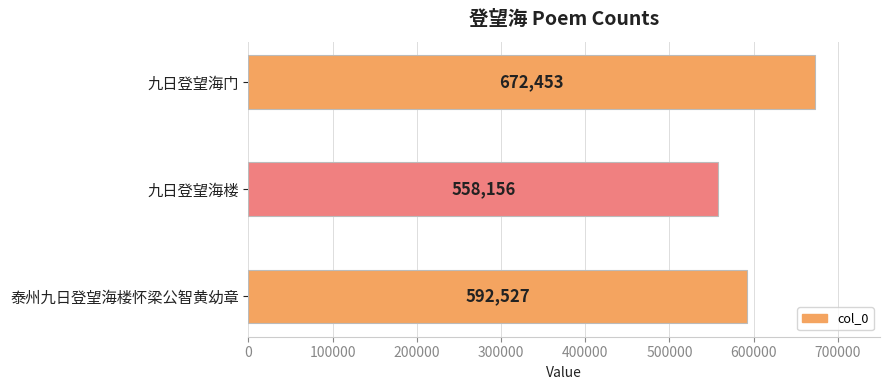

List the labels in order of value, smallest first.

九日登望海楼, 泰州九日登望海楼怀梁公智黄幼章, 九日登望海门